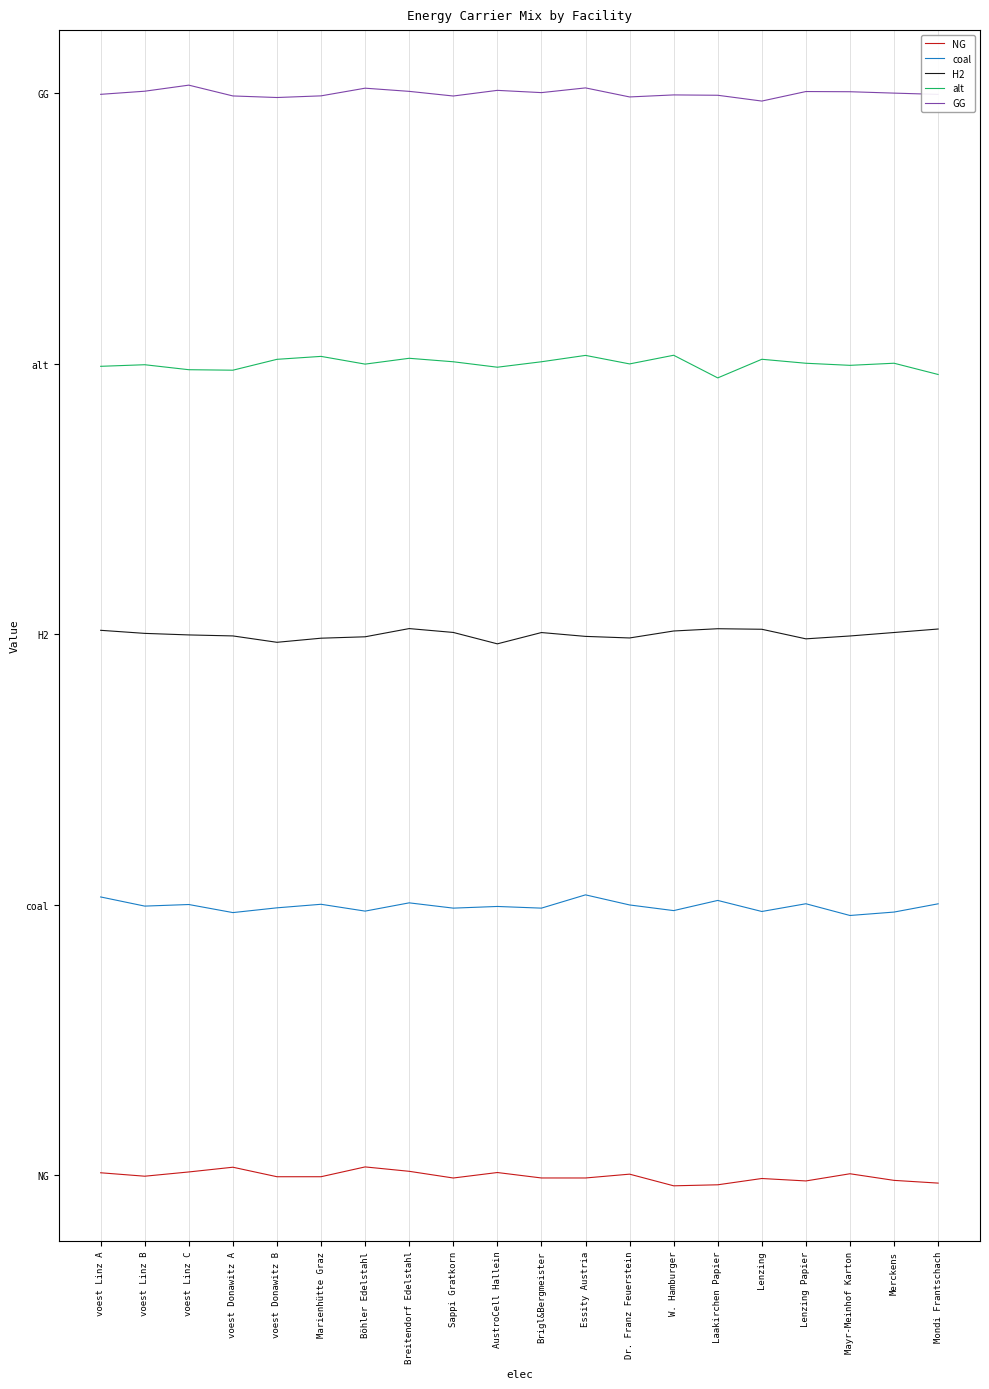

Does the chart have visible grid lines?

Yes